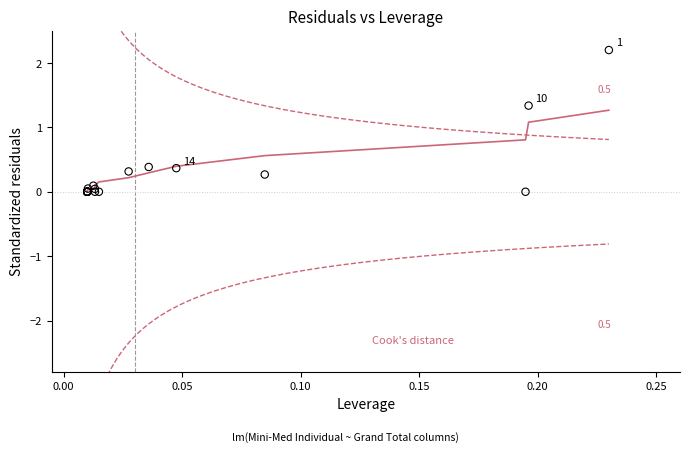

What Y value in the scatter plot is closest to 1?

1.3